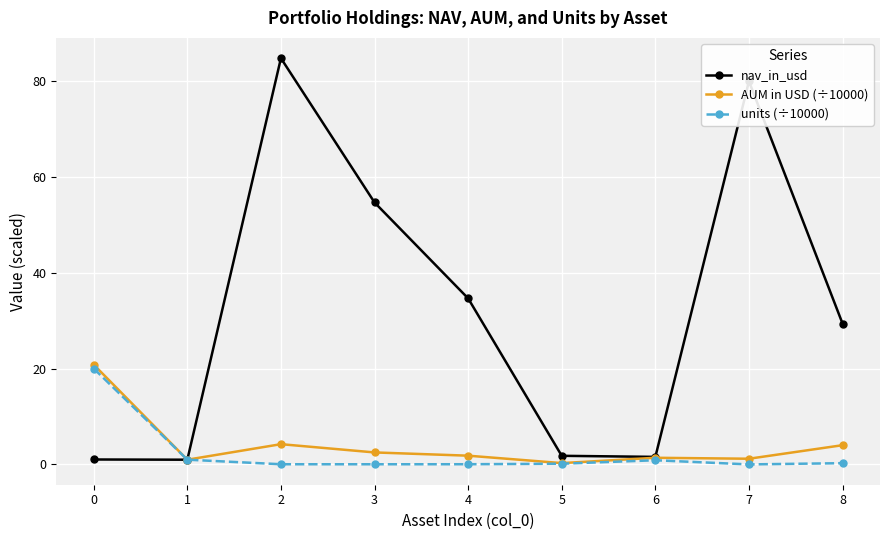

Which series has the largest range (max minus min)?

nav_in_usd